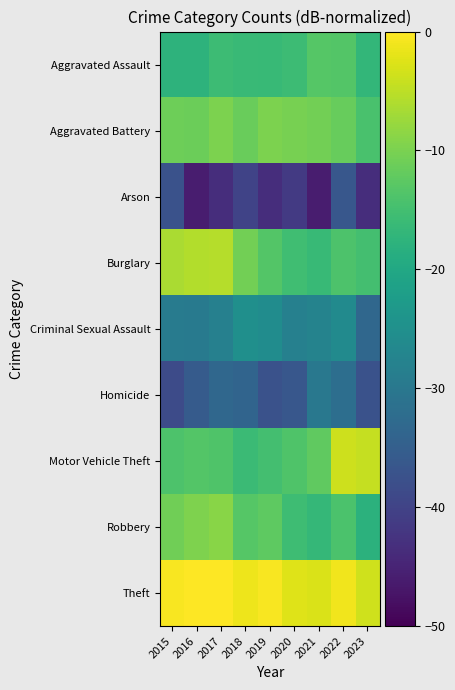

How many categories are shown in the chart?

9